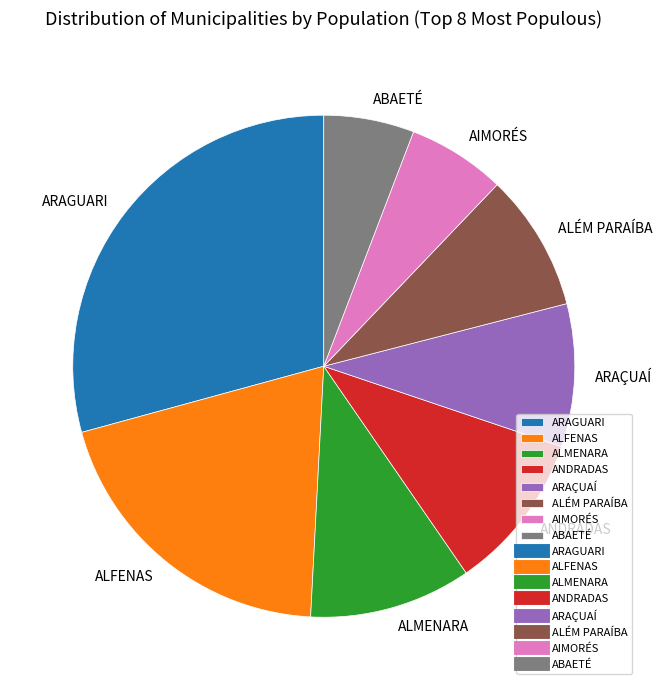

Is it true that AIMORÉS is 13% of the pie?

False